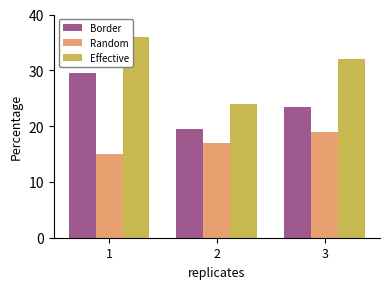

What is the minimum value shown in the chart?

15.0